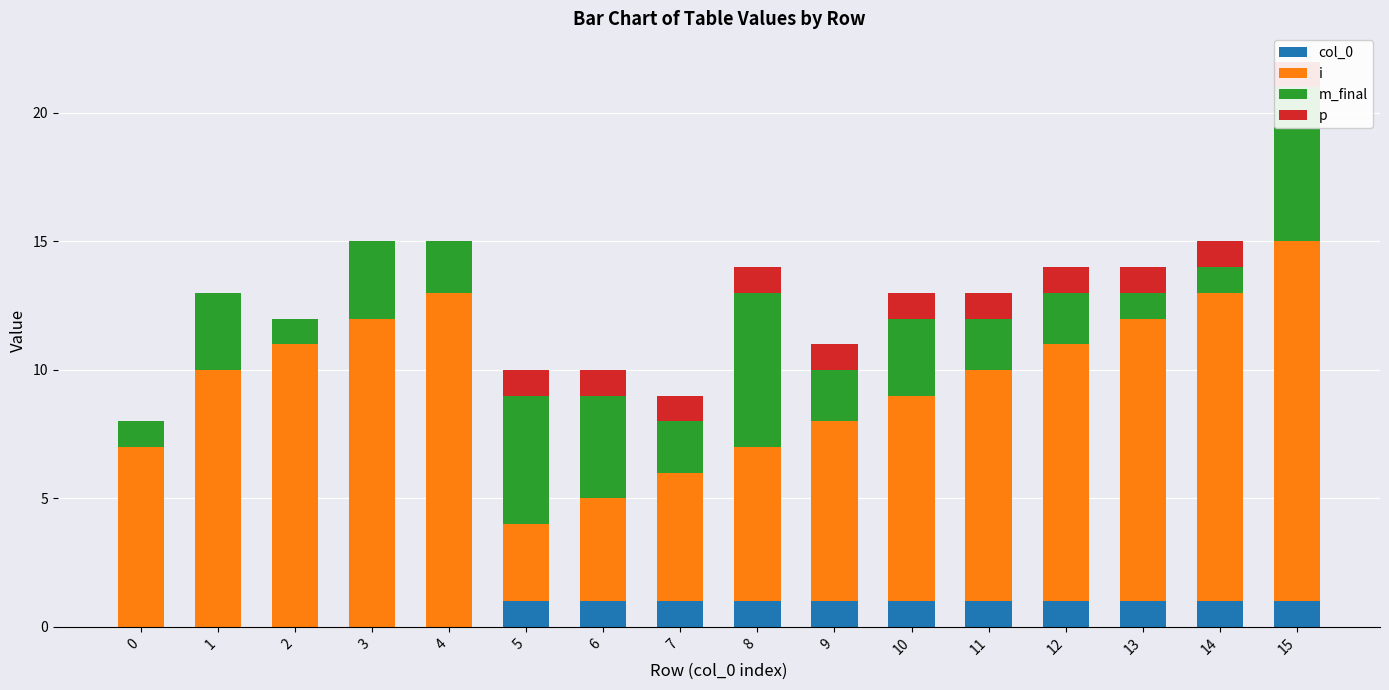

What is the maximum value for p?

1